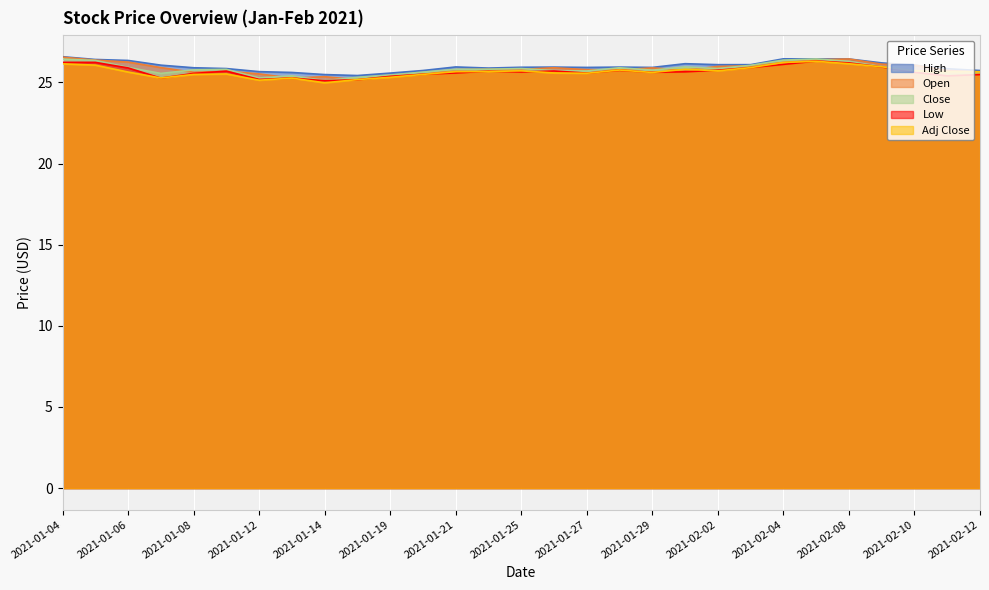

List the series in order of their peak value, highest first.

High, Open, Close, Low, Adj Close